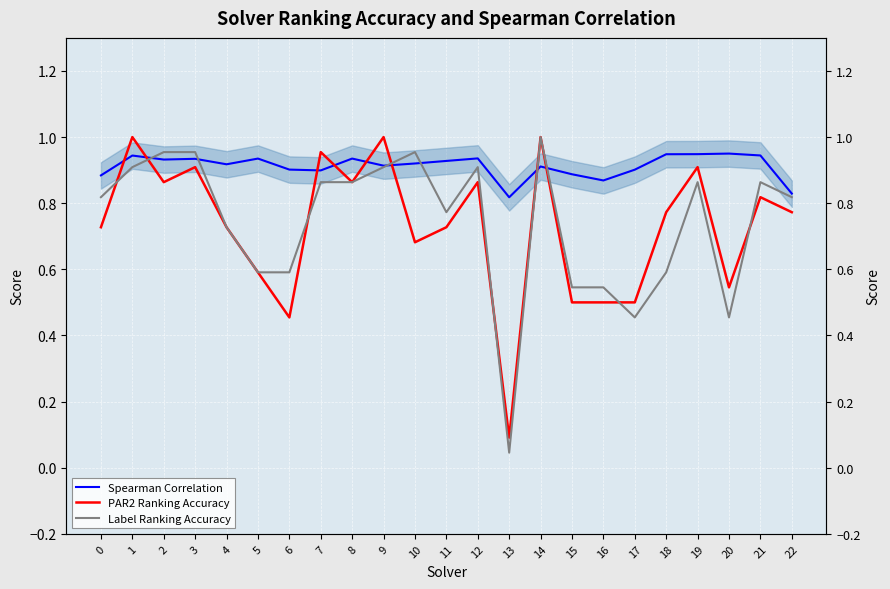

True or false: Label Ranking Accuracy and PAR2 Ranking Accuracy cross at least once.

True